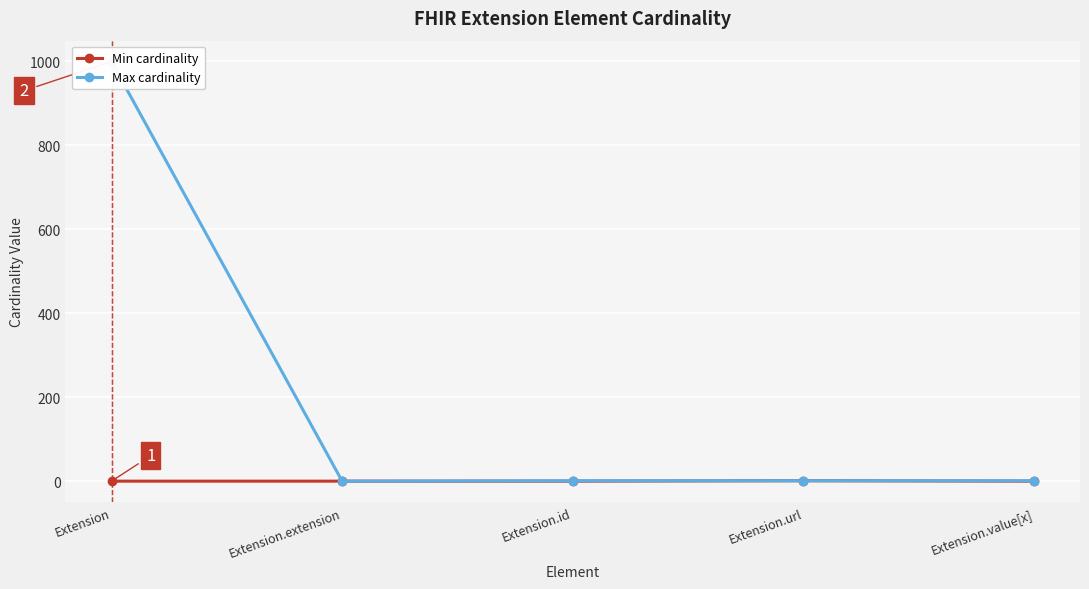

True or false: Min cardinality has more than 2 interior local peaks.

False